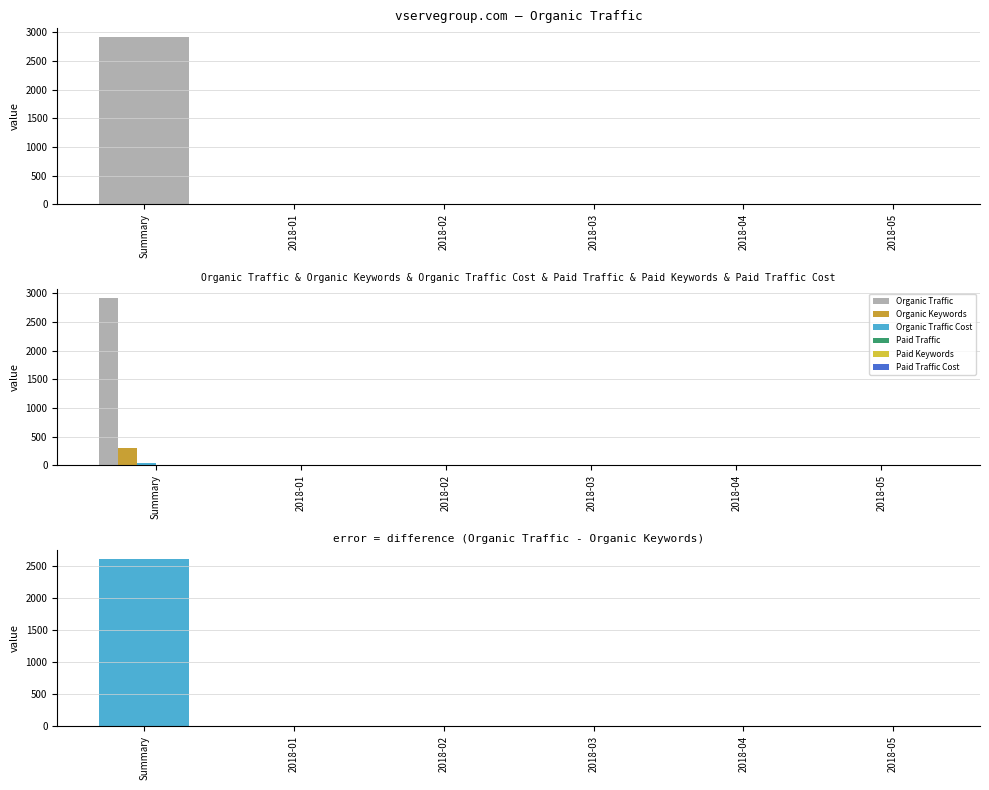

At which label is Organic Traffic Cost closest to 20?

2018-01